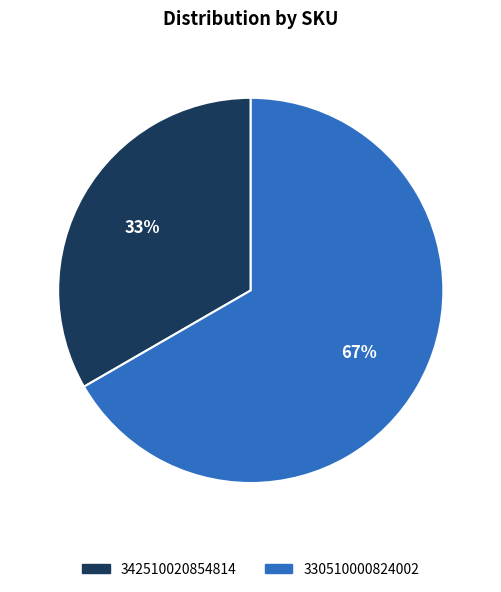

Which category has the biggest portion of the pie?

330510000824002